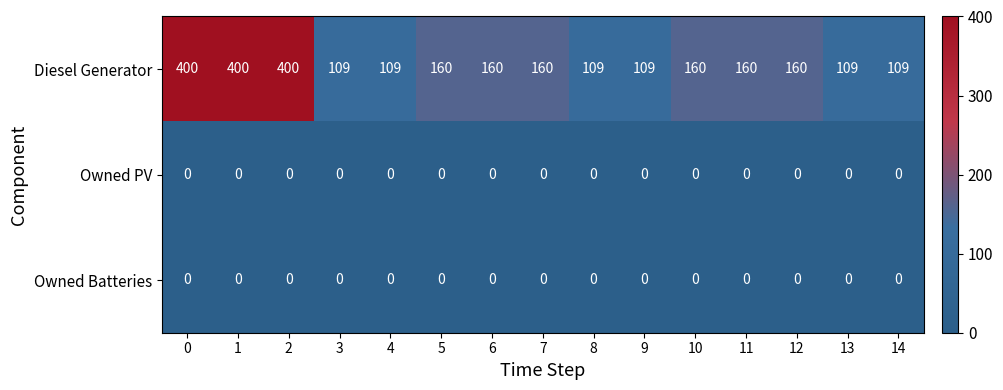

The Owned Batteries series shows 0 at 1. True or false?

True